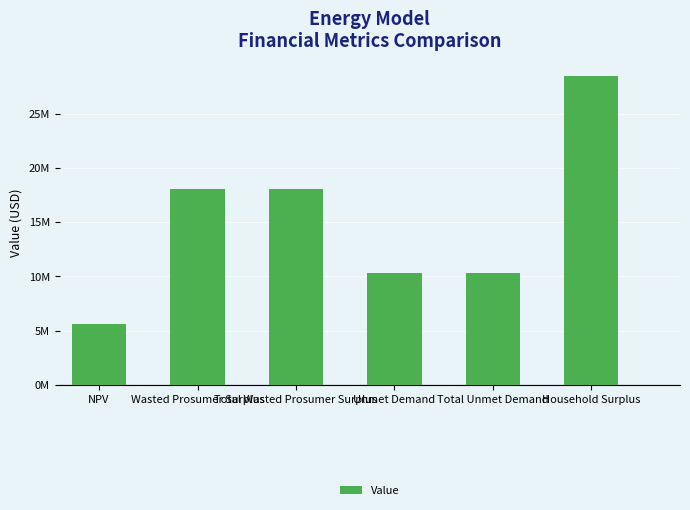

The chart shows a value of 10285071.6 at Total Unmet Demand. True or false?

True